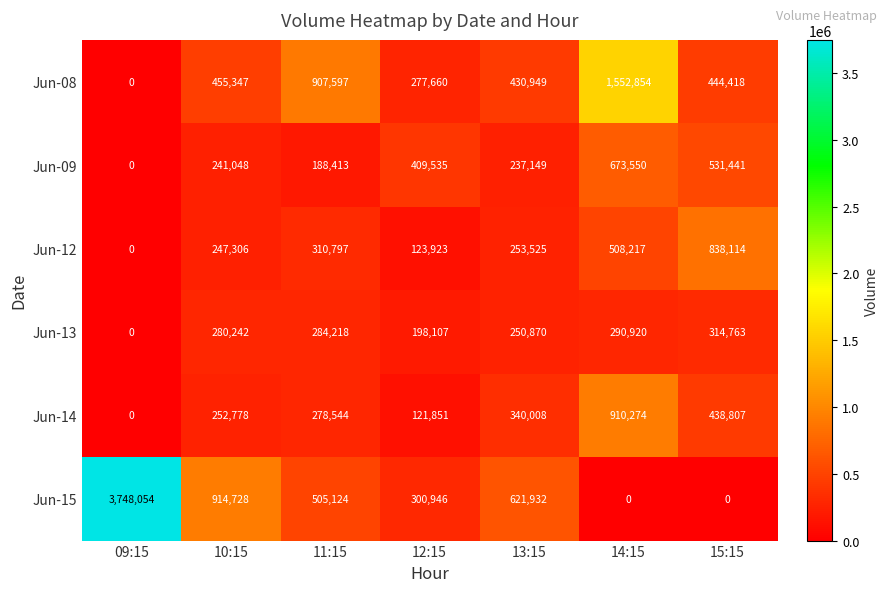

List the series in order of their peak value, lowest first.

Jun-13, Jun-09, Jun-12, Jun-14, Jun-08, Jun-15